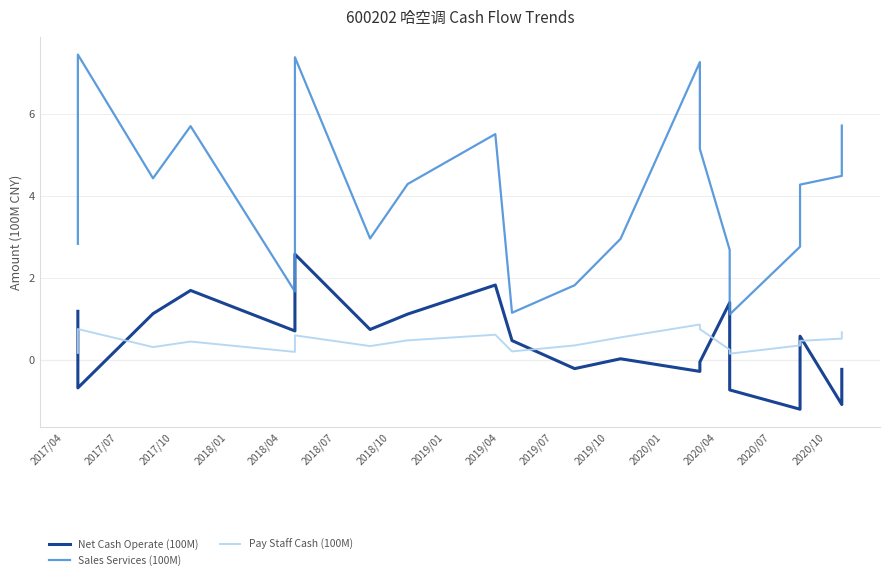

True or false: Net Cash Operate (100M) and Pay Staff Cash (100M) cross at least once.

True